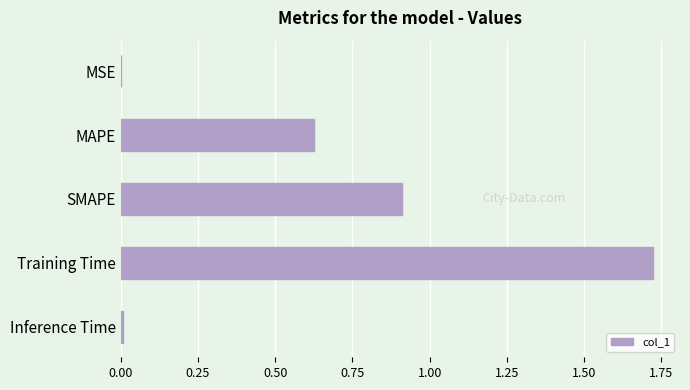

Count the number of categories in the chart.

5